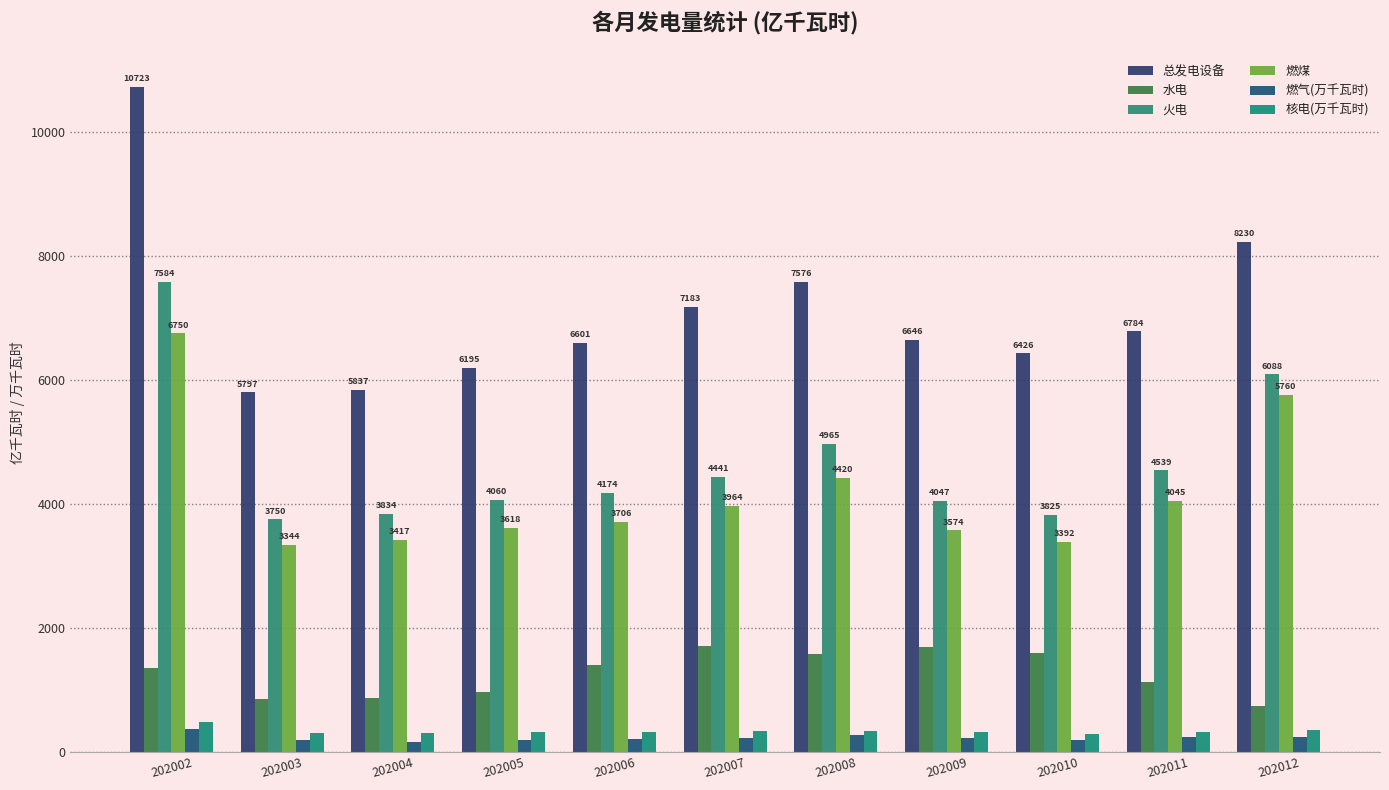

How many data points in 燃煤 are above 3706?

6